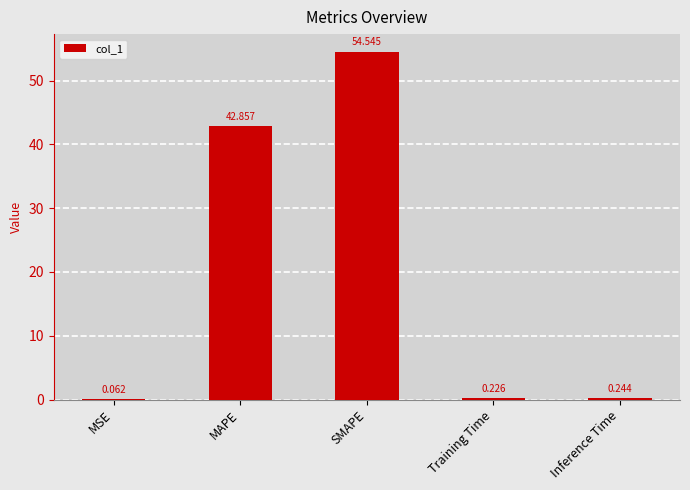

Which category has the highest value across all series?

SMAPE